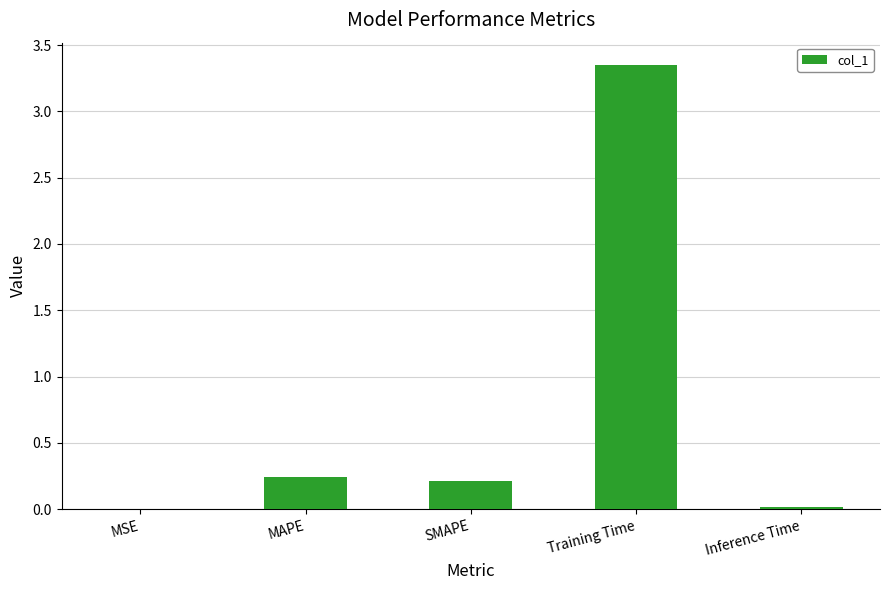

Which has a higher value, SMAPE or Inference Time?

SMAPE